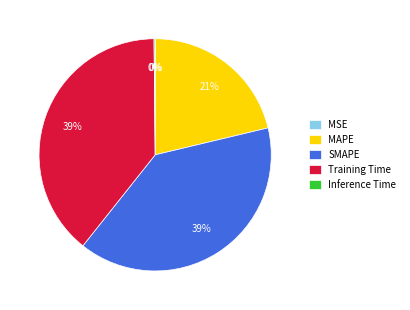

Is there a majority slice in this chart?

No